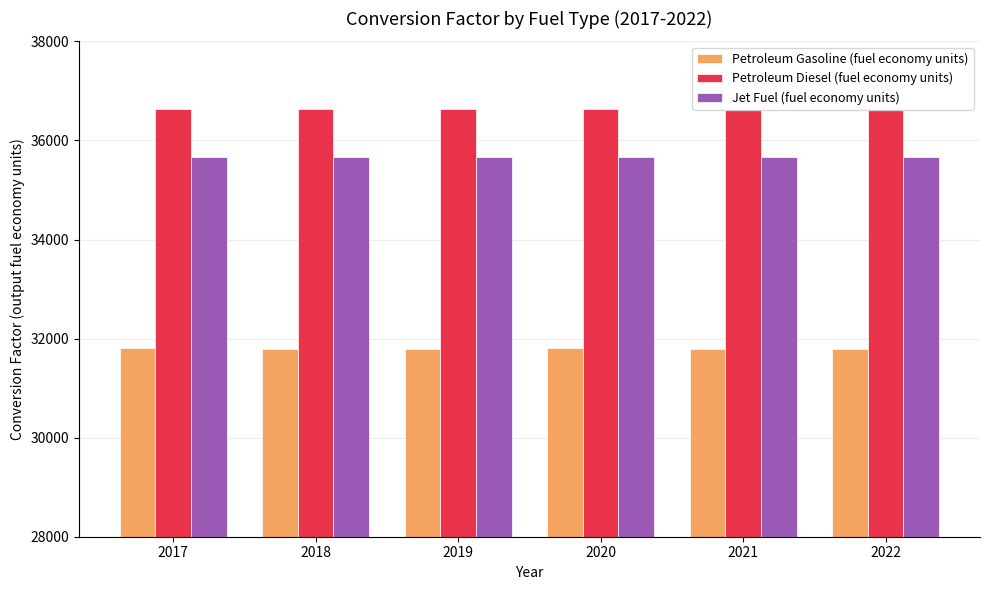

Reading right to left, transcribe all the data shown in this chart.

Petroleum Gasoline (fuel economy units): 2022=31782.0	2021=31794.7	2020=31800.4	2019=31798.3	2018=31794.1	2017=31802.8
Petroleum Diesel (fuel economy units): 2022=36635.2	2021=36635.2	2020=36635.2	2019=36635.2	2018=36635.2	2017=36635.2
Jet Fuel (fuel economy units): 2022=35660.4	2021=35660.4	2020=35660.4	2019=35660.4	2018=35660.4	2017=35660.4